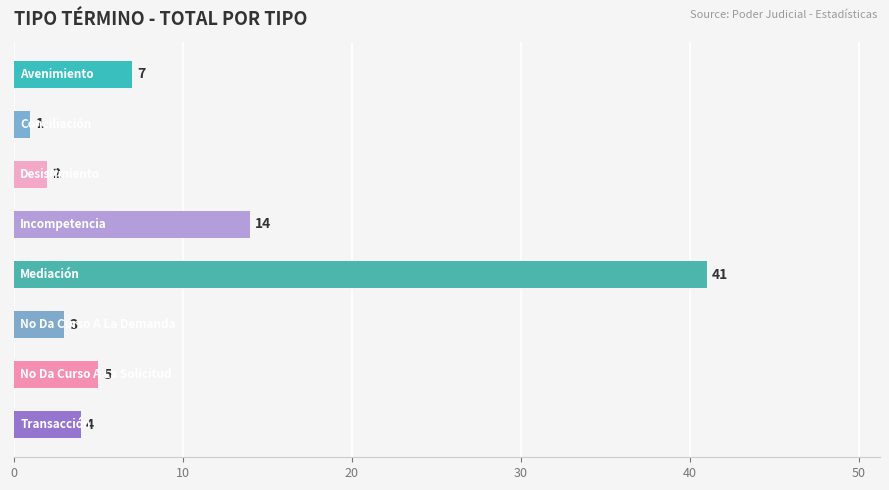

What is the average value?

10